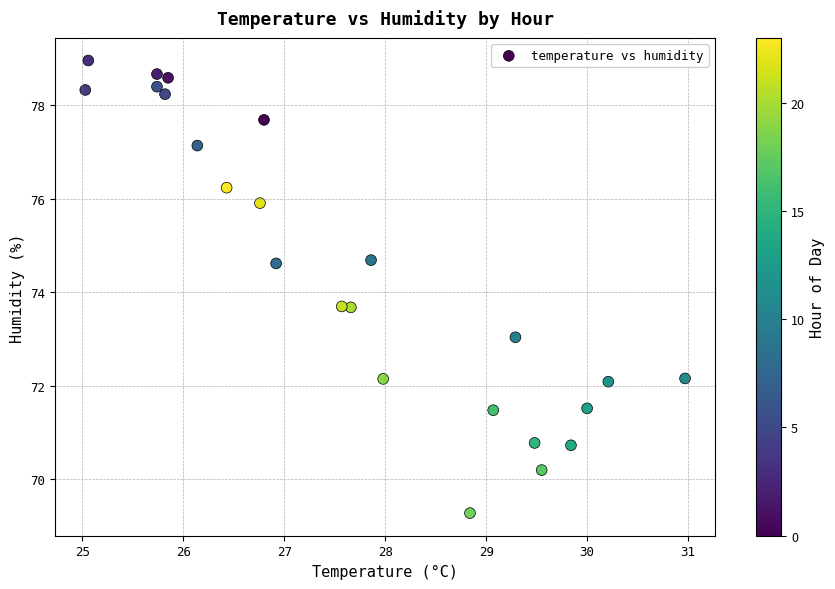

What is the range of X values (max minus min)?

5.9